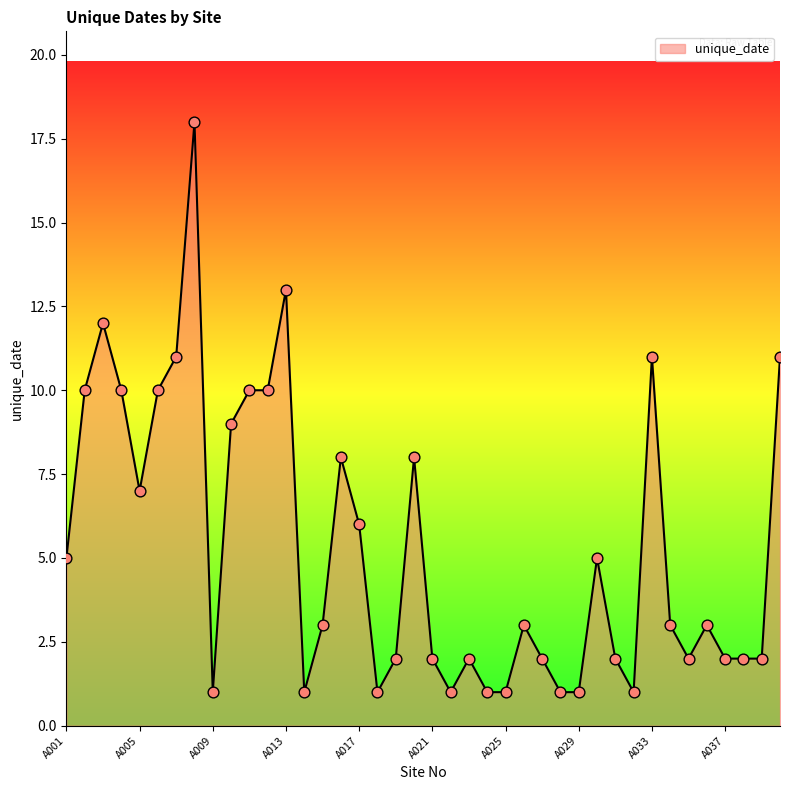

What is the difference between the maximum and minimum values?

17